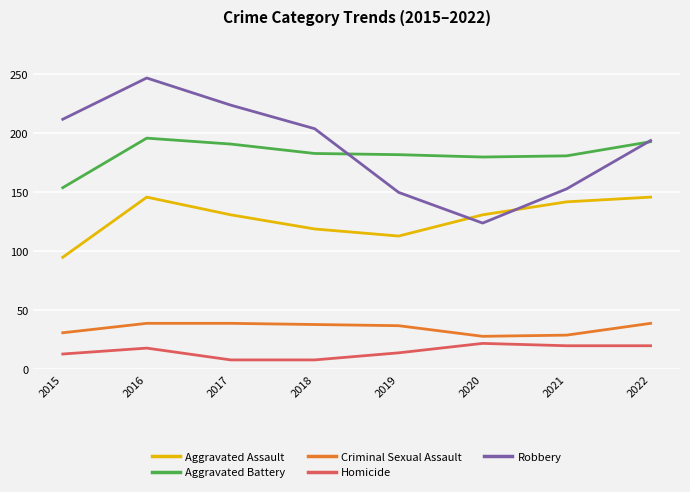

What is the total value across all series at 2021?

525